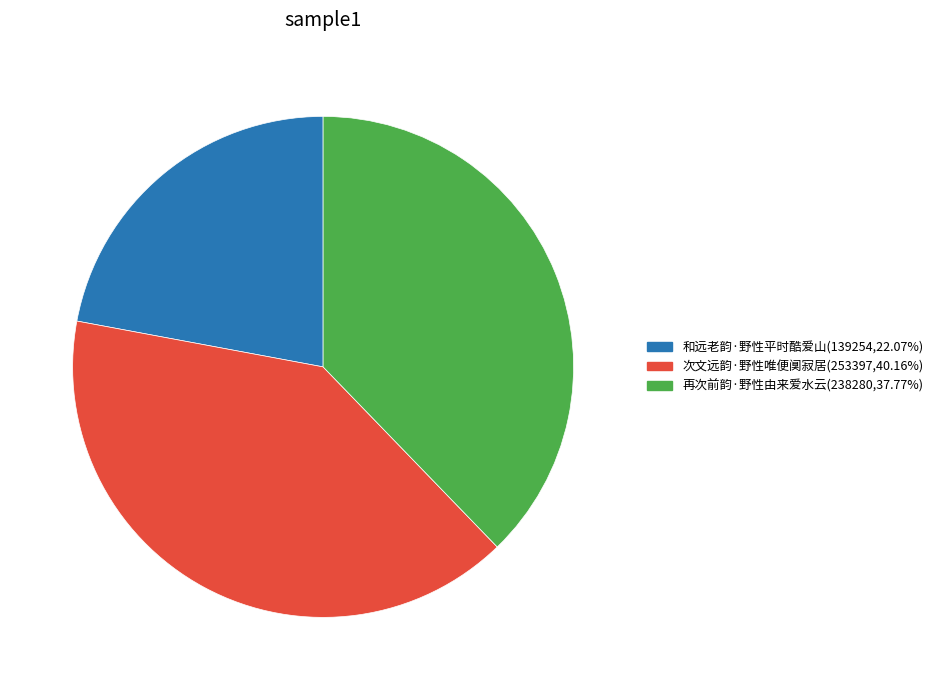

Which has a higher value, 再次前韵·野性由来爱水云 or 次文远韵·野性唯便阒寂居?

次文远韵·野性唯便阒寂居